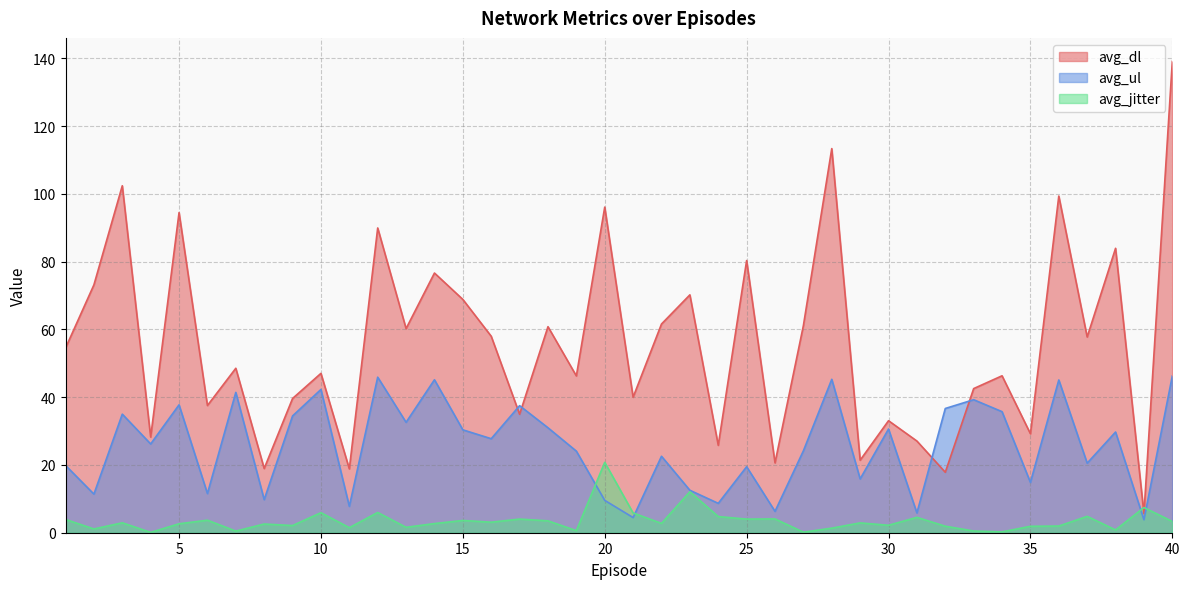

At how many categories does at least one series exceed 119?

1